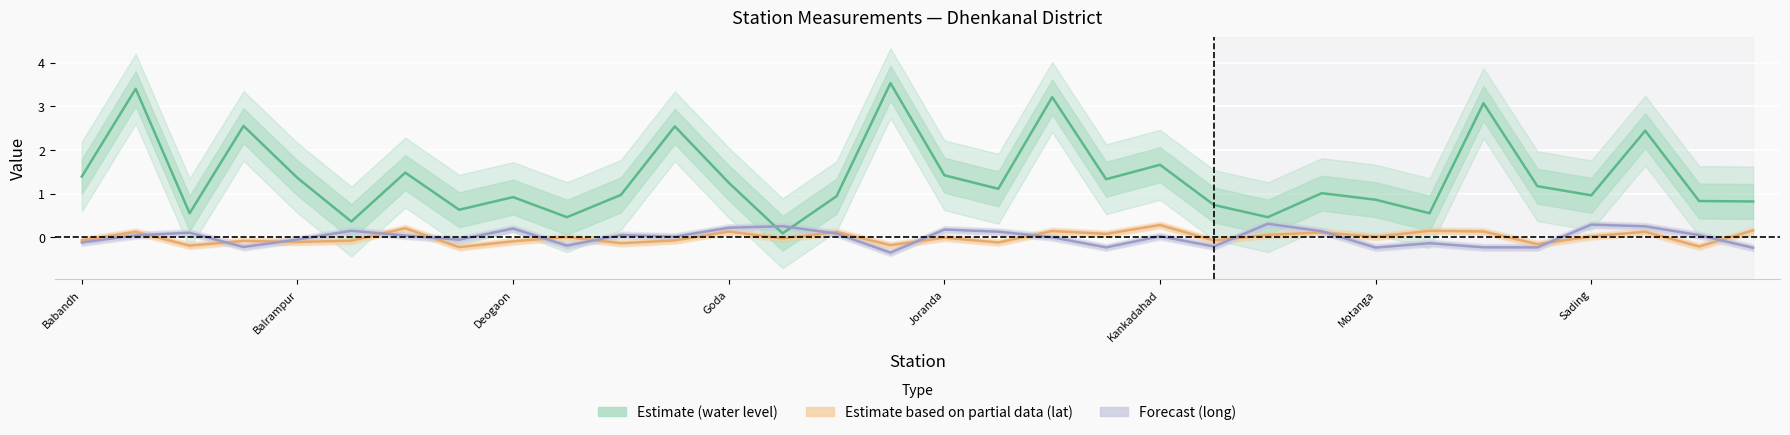

What is the sum of the Forecast (long centred) values at Motanga and 22?

0.3